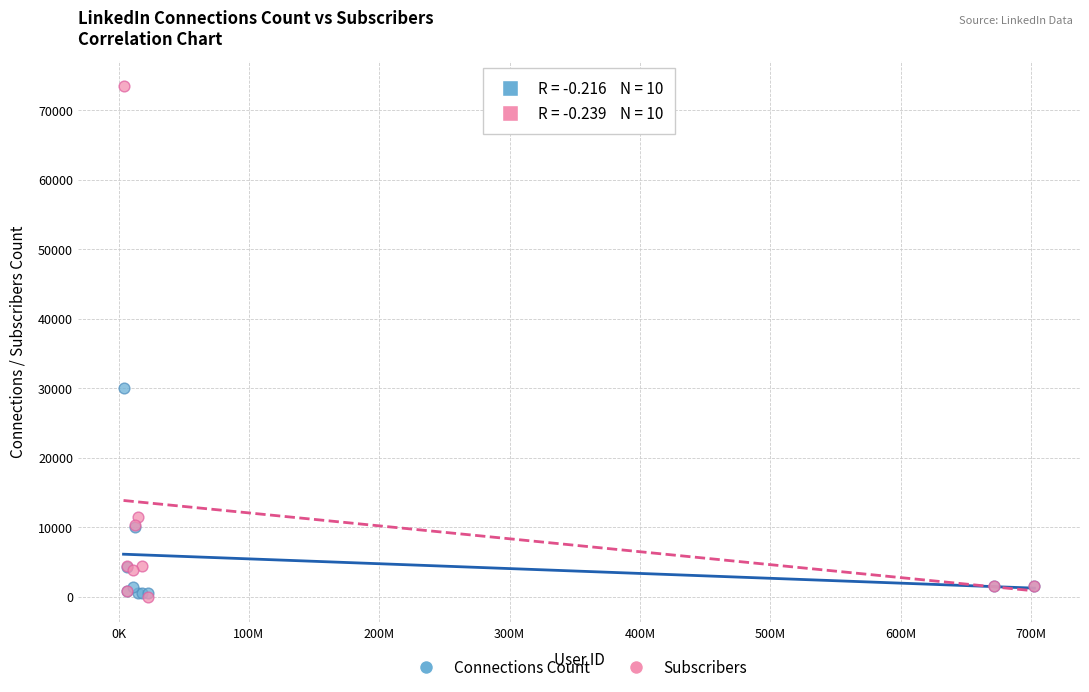

Which series reaches the maximum Y coordinate?

Subscribers